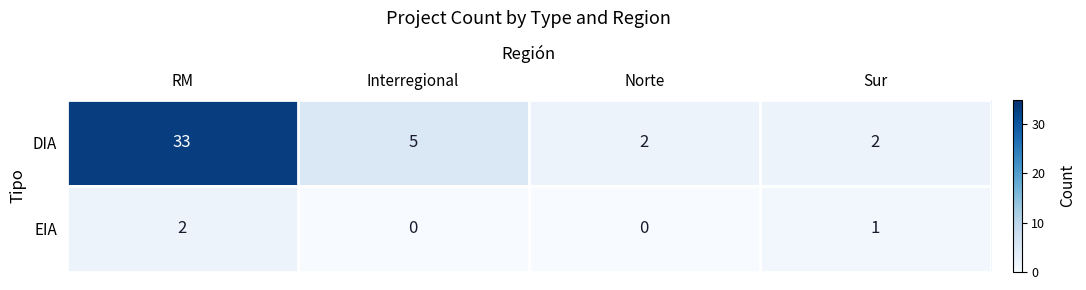

What is the difference between the second highest and second lowest values in the DIA series?

3